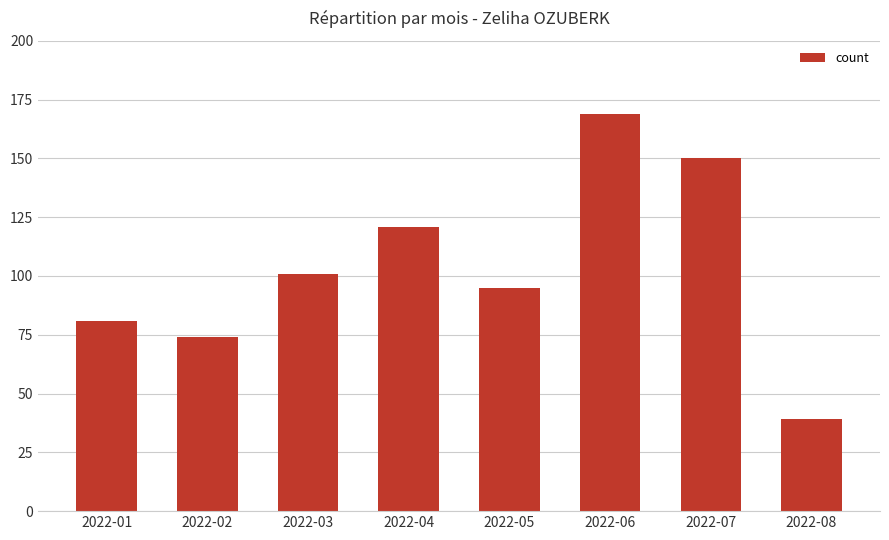

At which category does the chart reach its minimum across all series?

2022-08